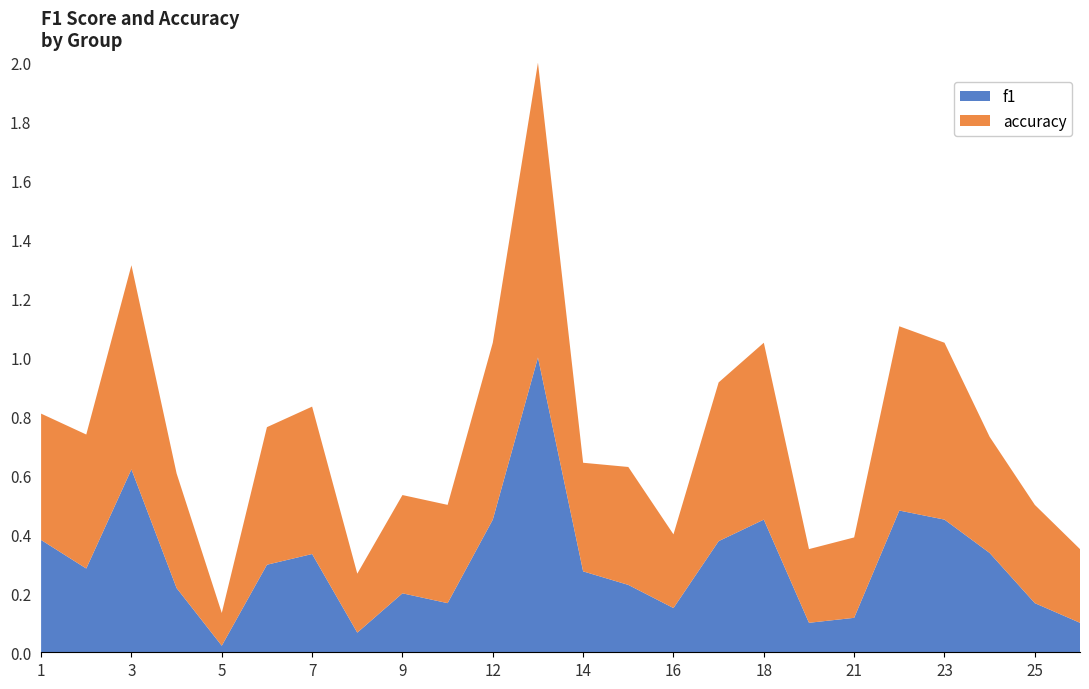

Reading left to right, what are all the values shown in this chart?

f1: 1=0.4	2=0.3	3=0.6	4=0.2	5=0.0	6=0.3	7=0.3	8=0.1	9=0.2	10=0.2	12=0.5	13=1.0	14=0.3	15=0.2	16=0.2	17=0.4	18=0.5	19=0.1	21=0.1	22=0.5	23=0.5	24=0.3	25=0.2	26=0.1
accuracy: 1=0.4	2=0.5	3=0.7	4=0.4	5=0.1	6=0.5	7=0.5	8=0.2	9=0.3	10=0.3	12=0.6	13=1.0	14=0.4	15=0.4	16=0.2	17=0.5	18=0.6	19=0.2	21=0.3	22=0.6	23=0.6	24=0.4	25=0.3	26=0.2